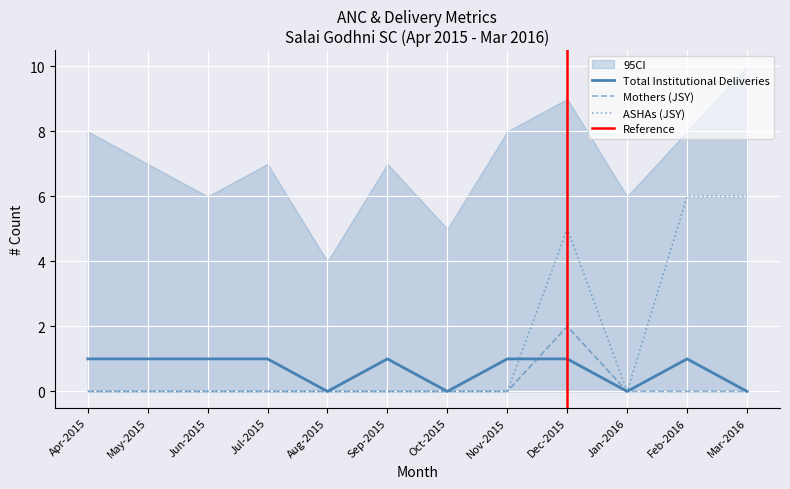

List the series in order of their peak value, highest first.

ASHAs (Institutional), Mothers (Institutional), Total Institutional Deliveries